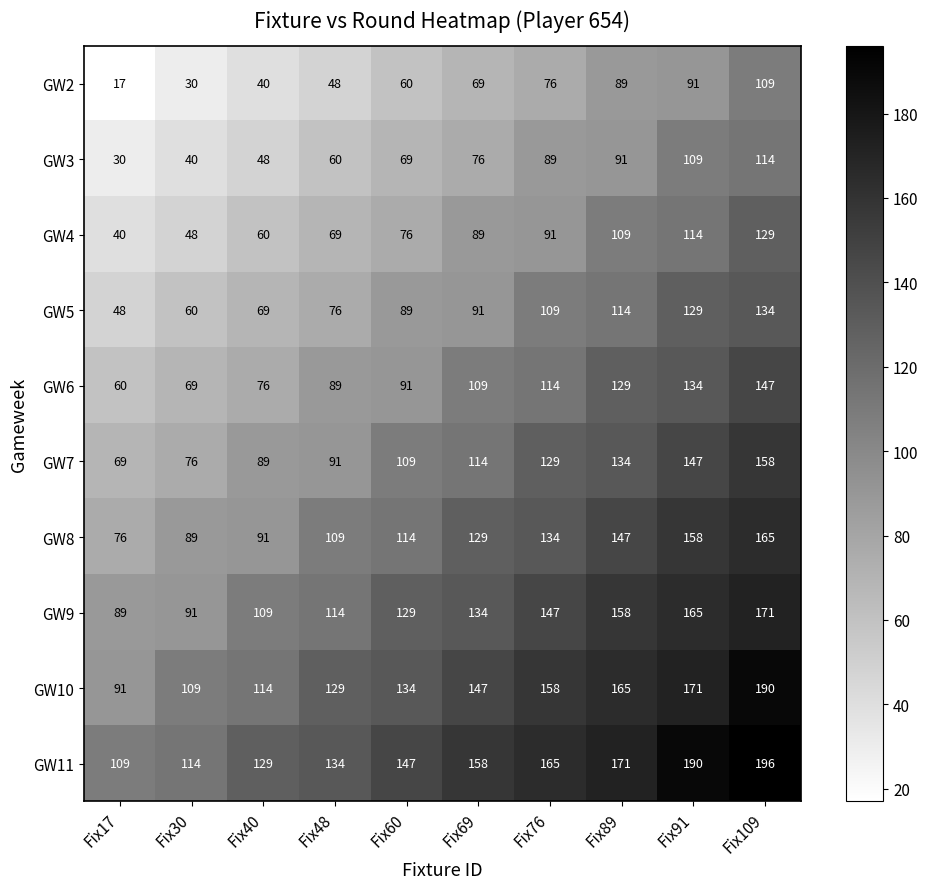

Count the number of data series in this chart.

10